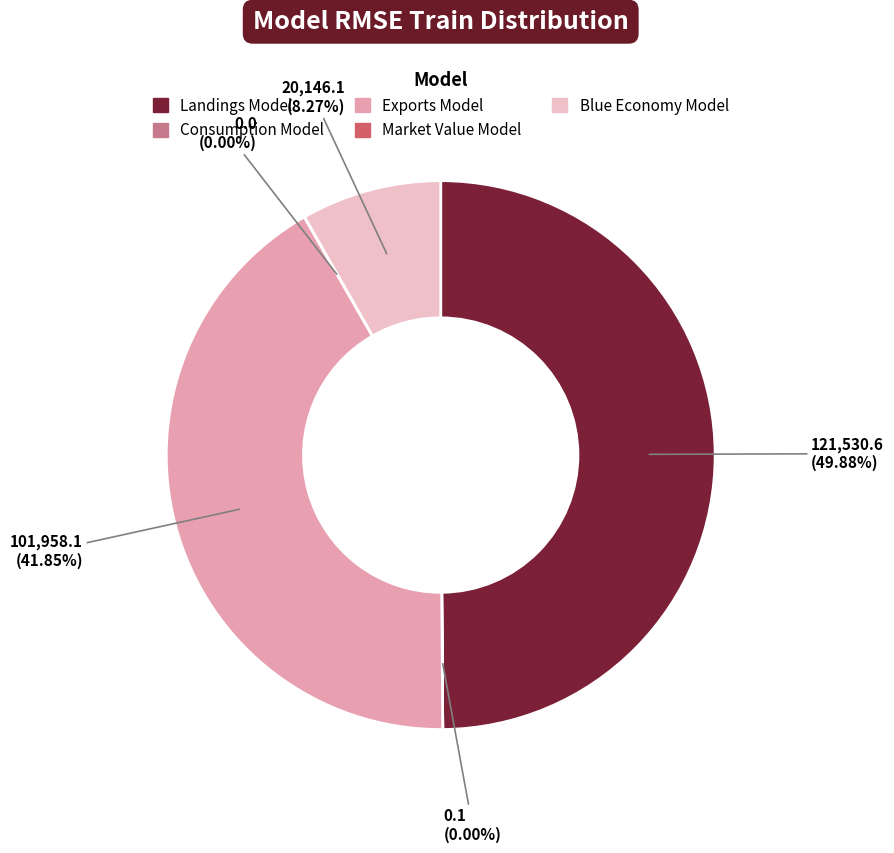

Which has a higher value, Landings Model or Exports Model?

Landings Model